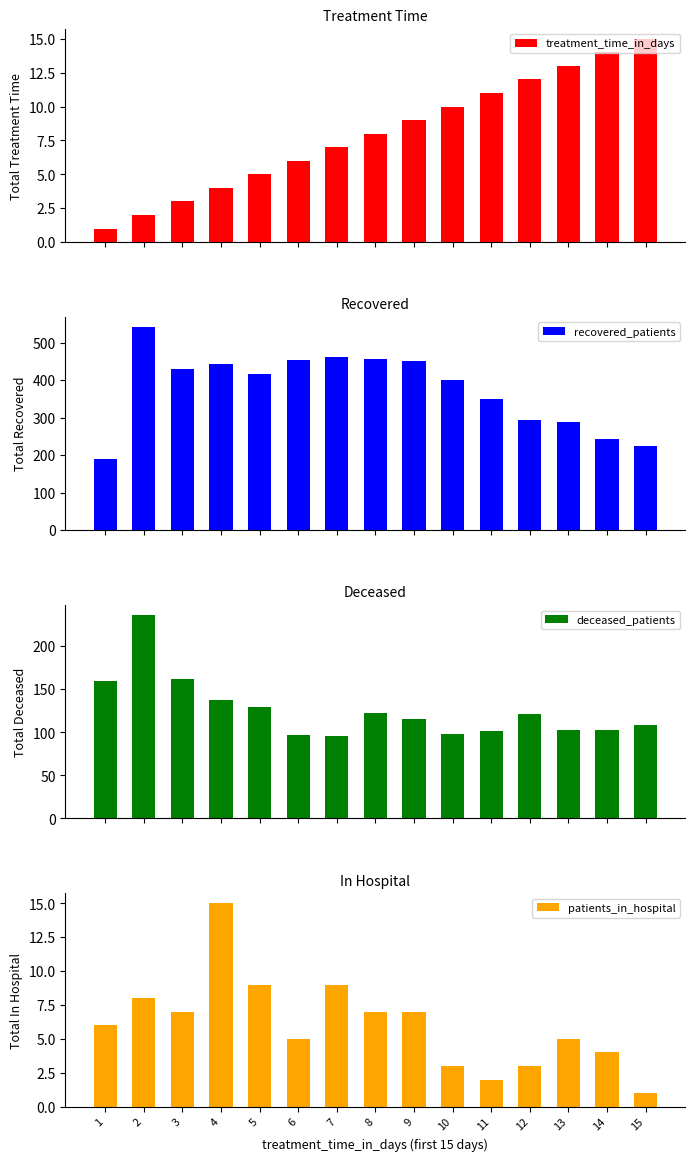

What is the difference between the maximum and minimum values in the recovered_patients series?

351